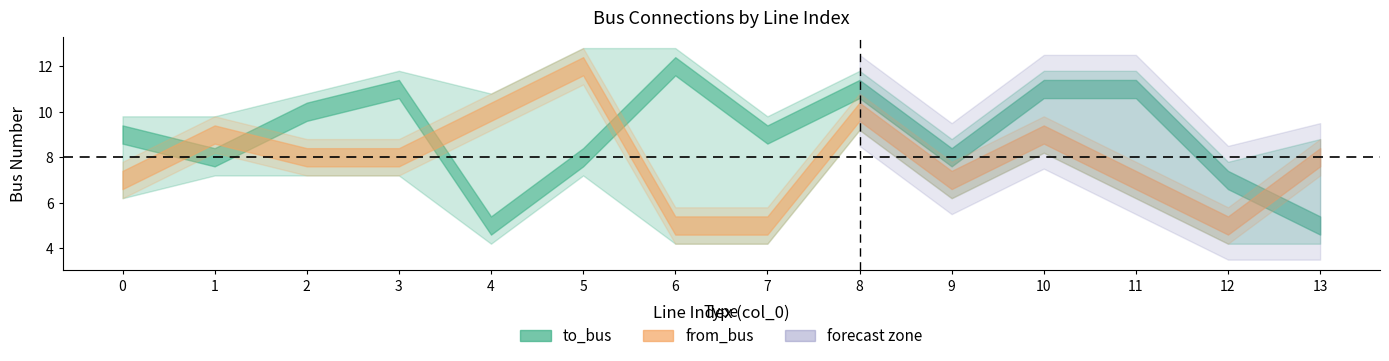

Reading left to right, what are all the values shown in this chart?

to_bus: 0=9	1=8	2=10	3=11	4=5	5=8	6=12	7=9	8=11	9=8	10=11	11=11	12=7	13=5
from_bus: 0=7	1=9	2=8	3=8	4=10	5=12	6=5	7=5	8=10	9=7	10=9	11=7	12=5	13=8